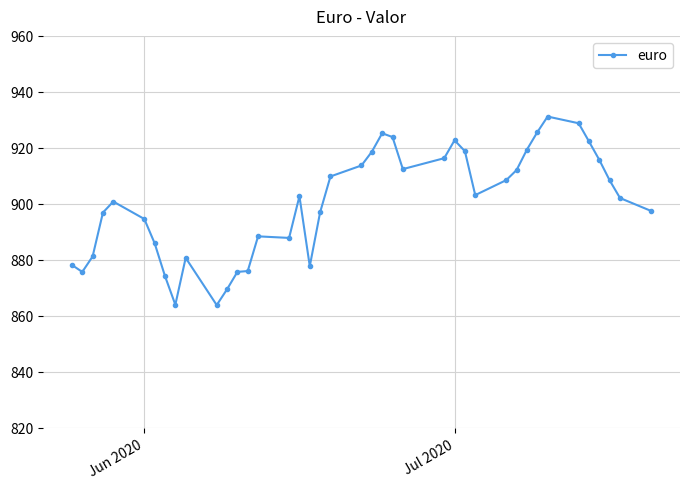

What is the value of the 26th point from the left?

916.3